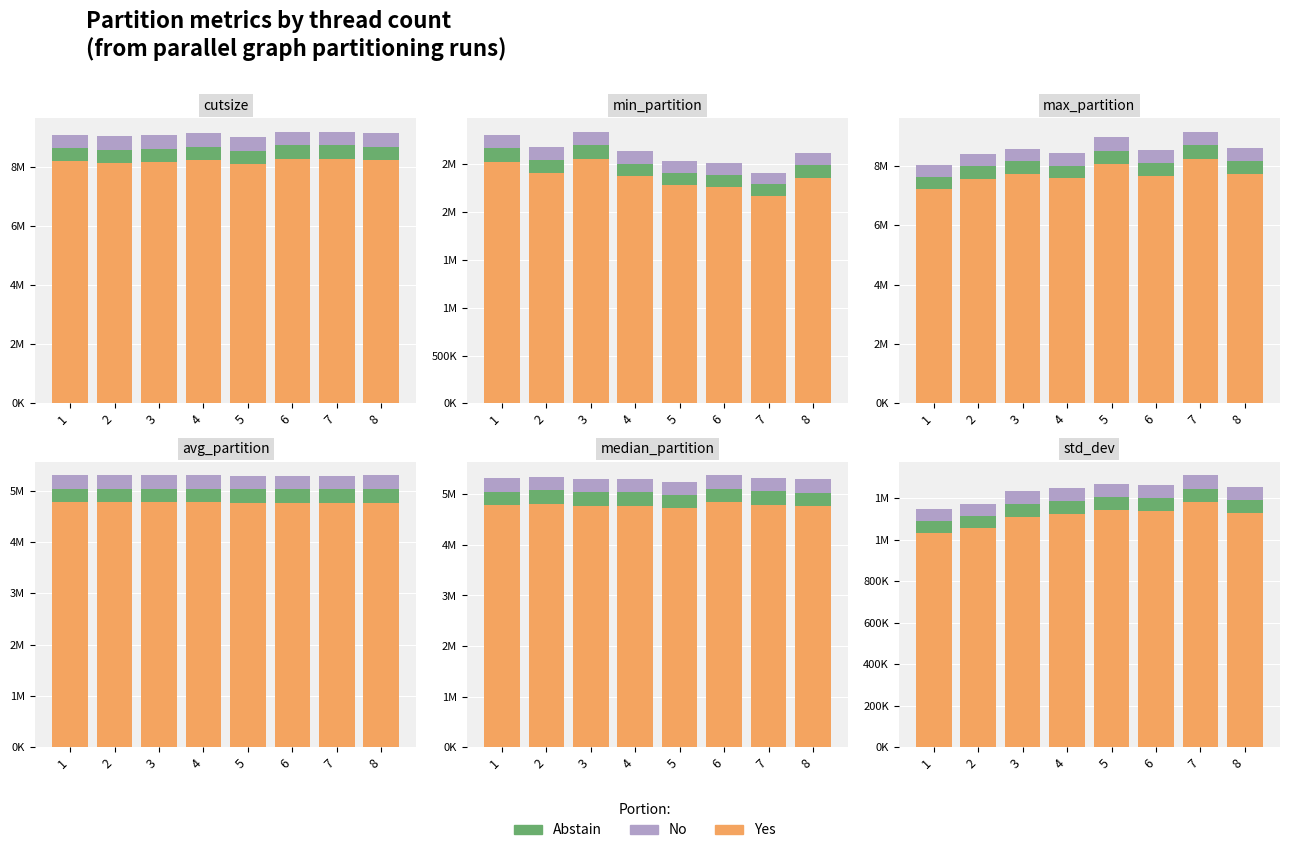

Does the chart contain any negative values?

No